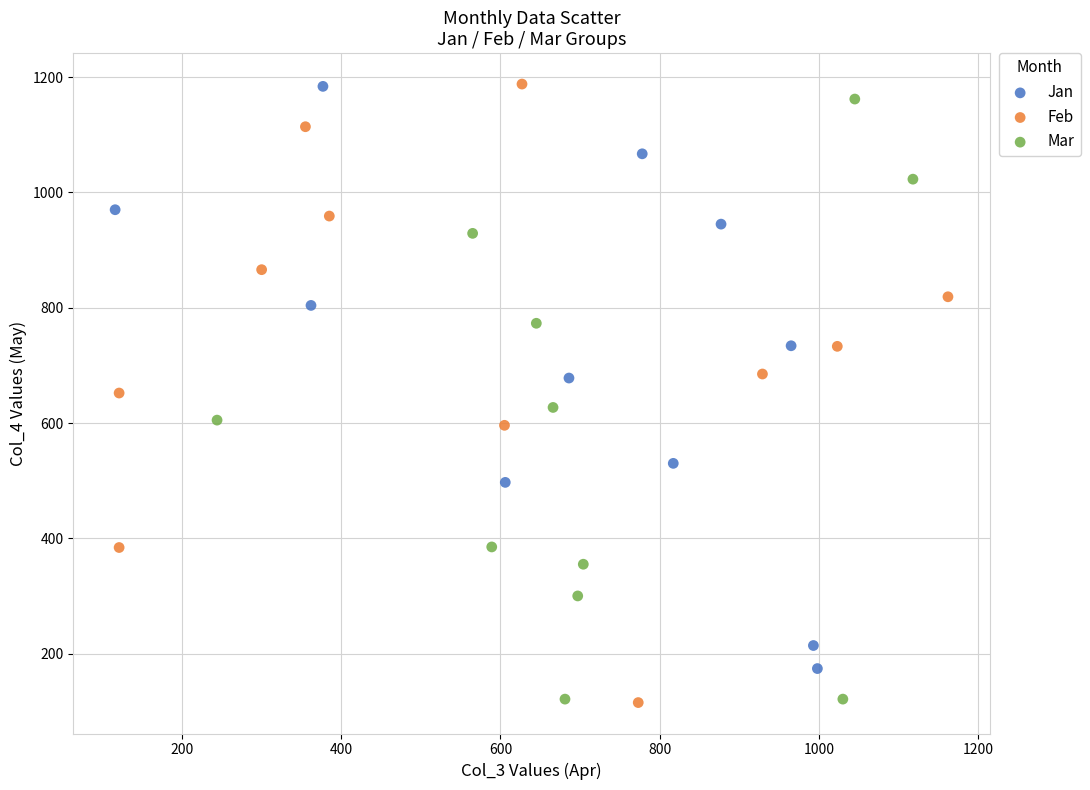

What are all the series names shown in the legend?

Jan, Feb, Mar